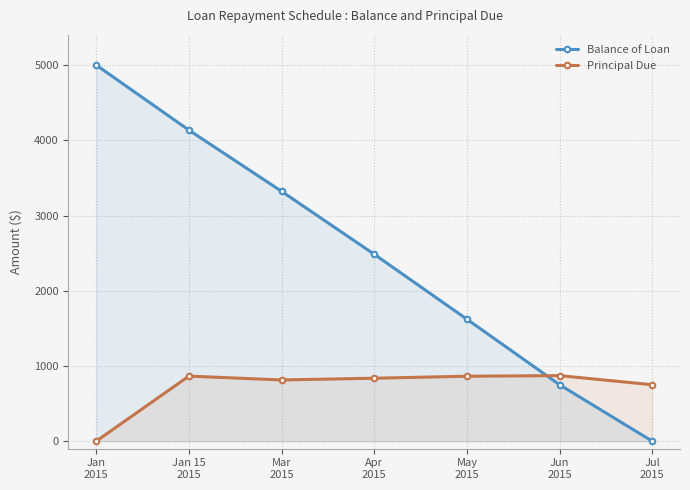

True or false: Principal Due and Balance of Loan intersect in this chart.

True